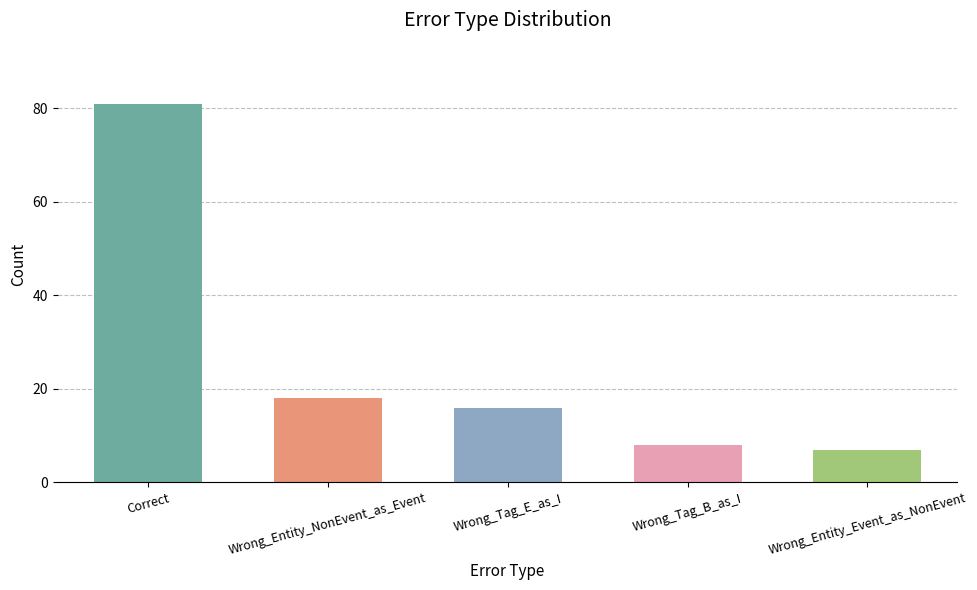

How many bars are there in total?

5